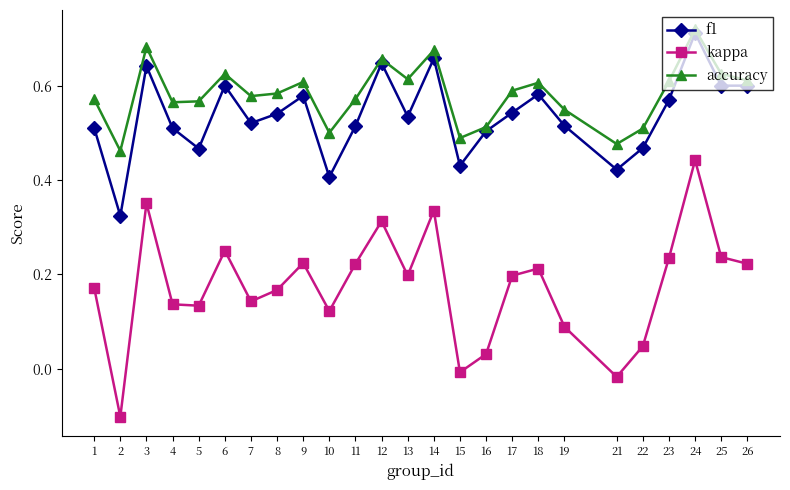

What is the minimum value shown in the chart?

-0.1